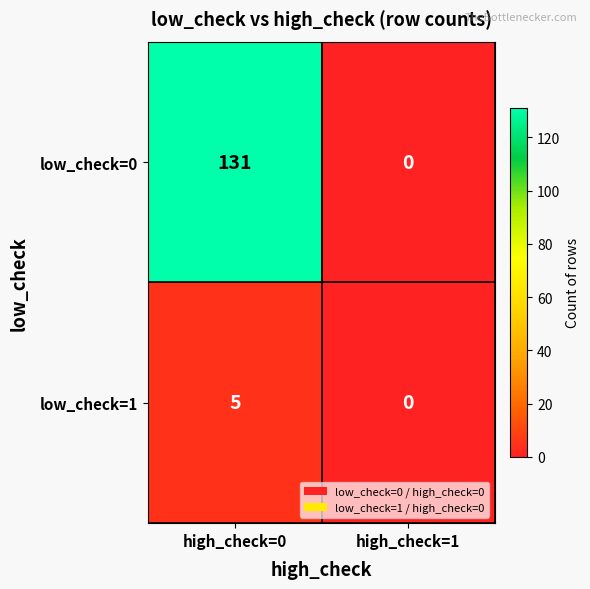

How many categories are shown in the chart?

2